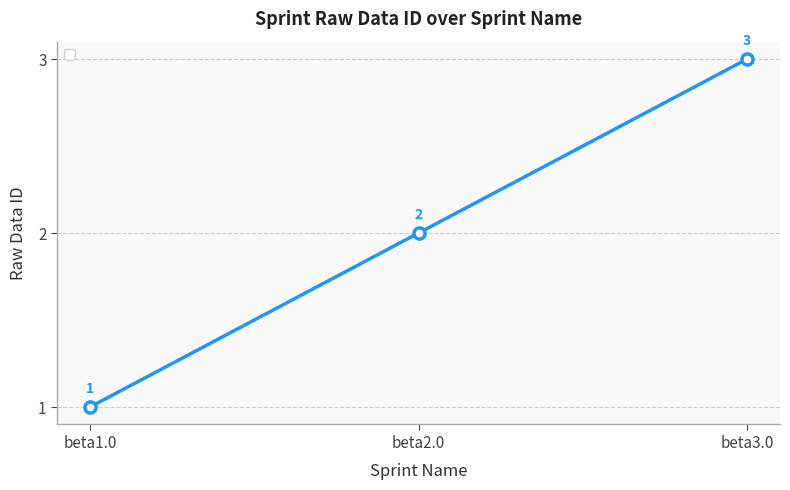

What position from the left is beta2.0?

2